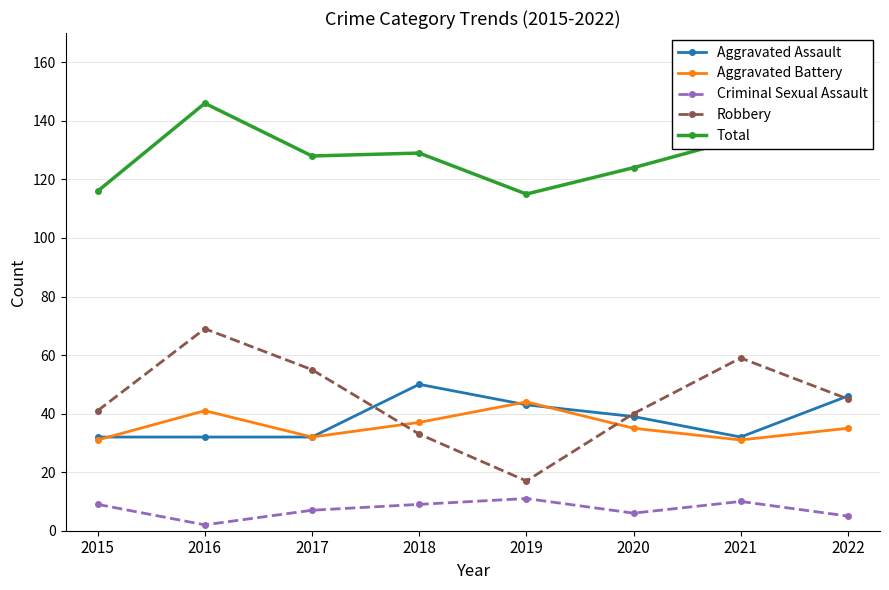

The value of Aggravated Assault at 2019 is 16. True or false?

False